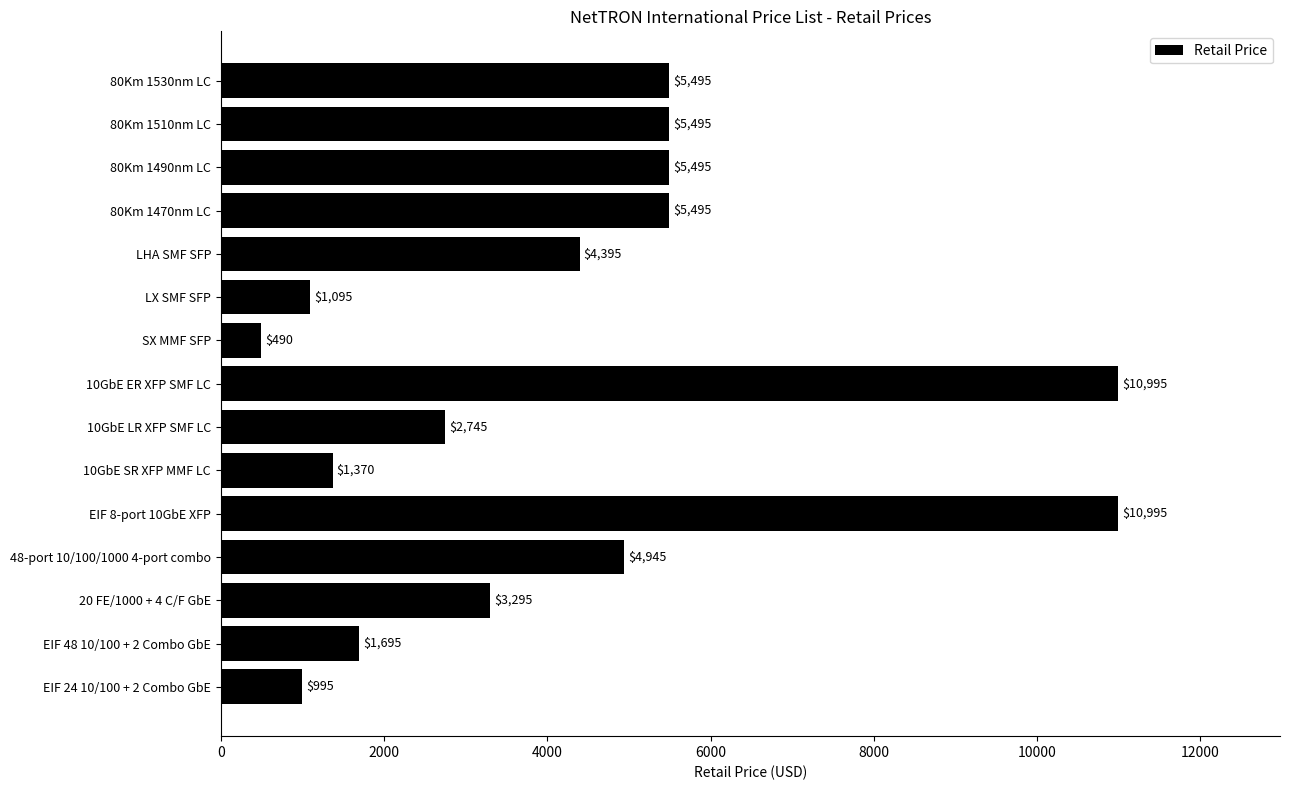

Between SX MMF SFP and 48-port 10/100/1000 4-port combo, which is larger?

48-port 10/100/1000 4-port combo